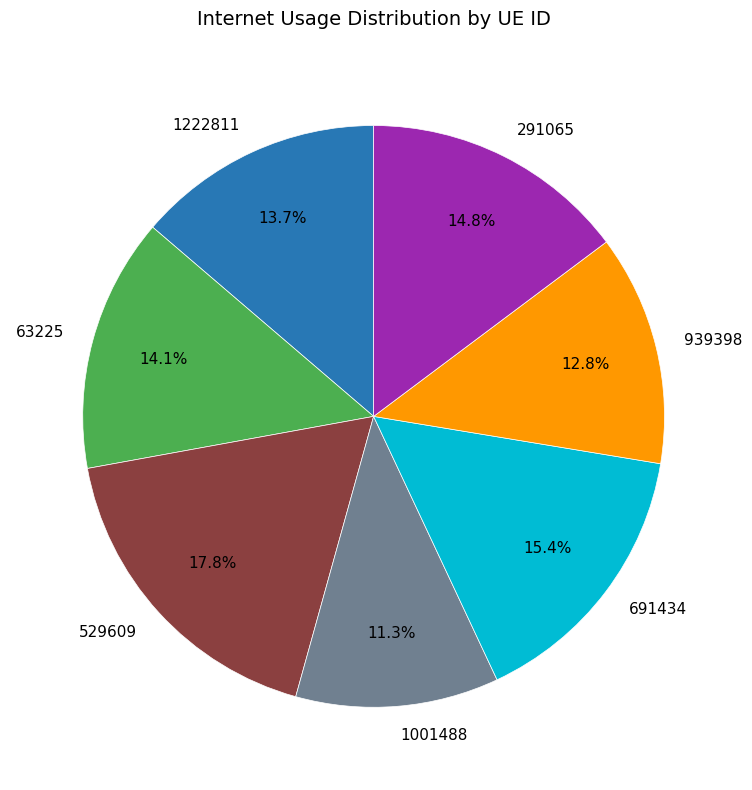

What percentage do 1001488 and 939398 together represent?

24.1%